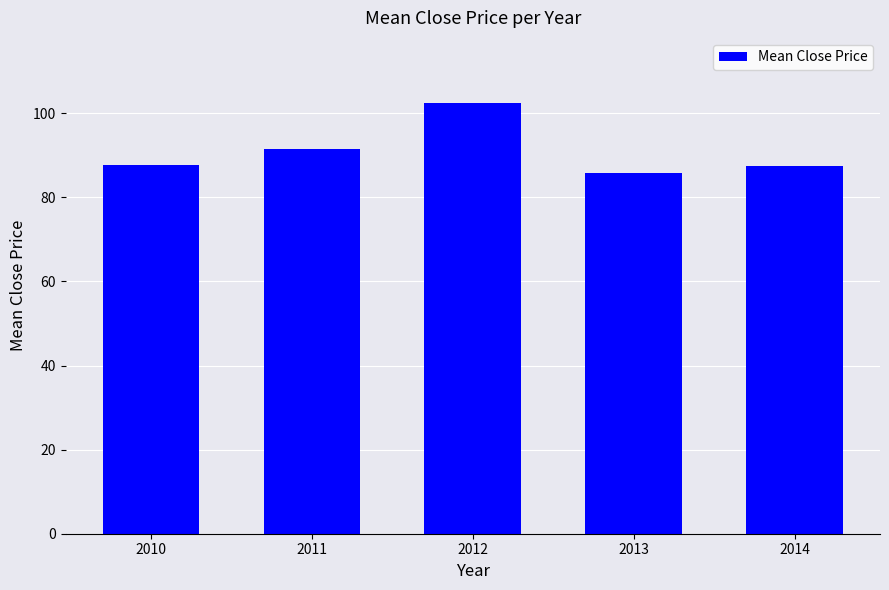

What is the ratio of the value at 2012 to the value at 2014?

1.2